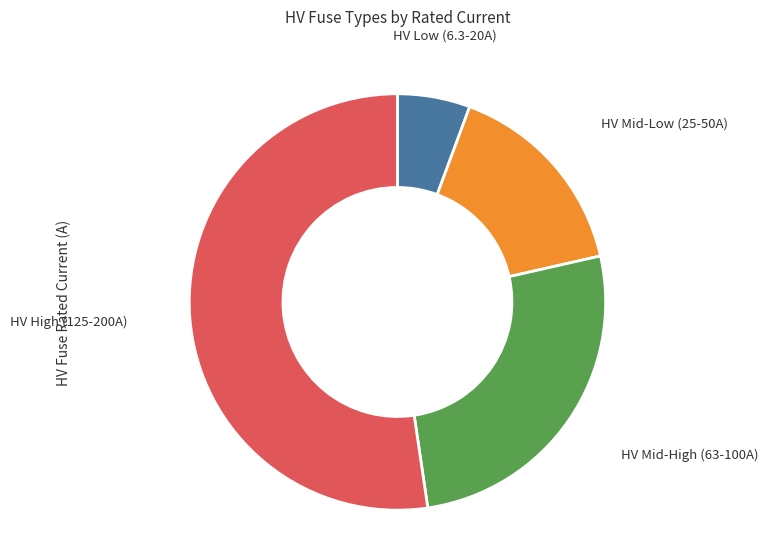

Does any single category account for the majority?

Yes